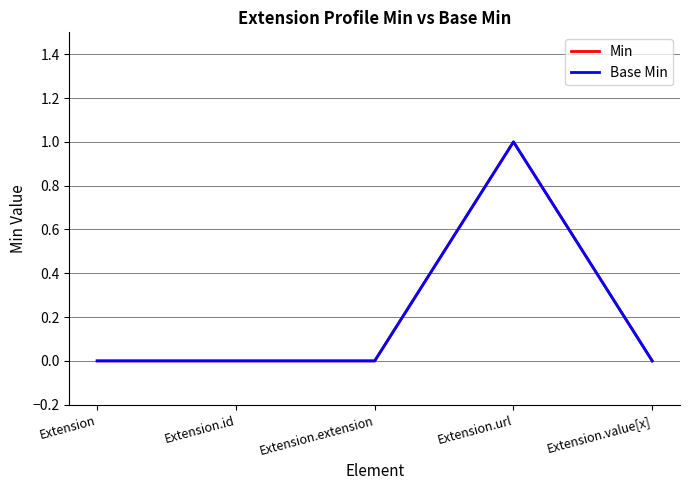

How many lines are shown in the chart?

2